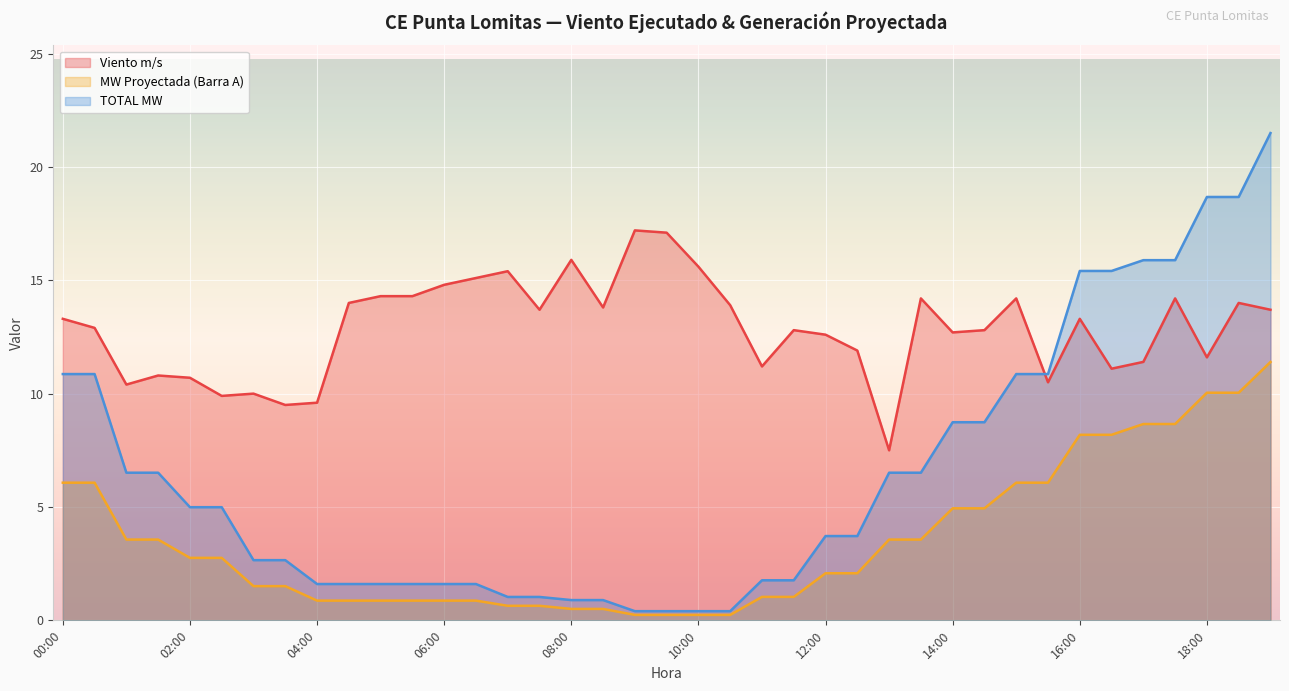

True or false: MW Proyectada (Barra A) has more than 2 points higher than both neighbors.

False